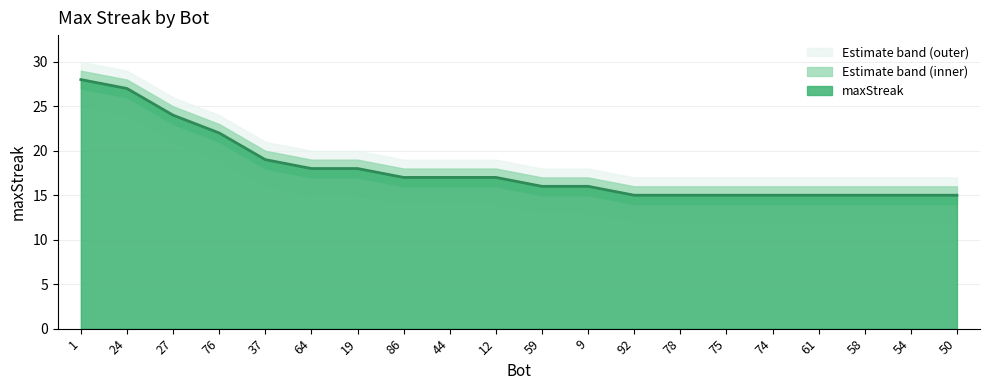

True or false: maxStreak and upper_band intersect in this chart.

False